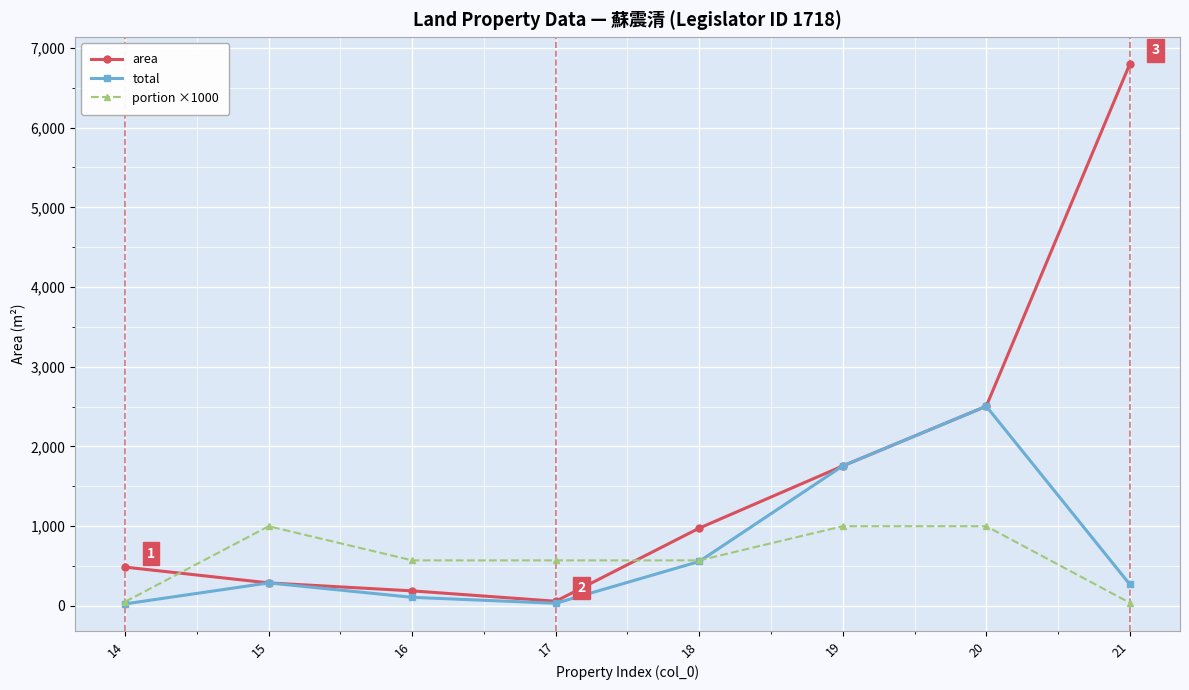

List the series in order of their peak value, highest first.

area, total, portion ×1000